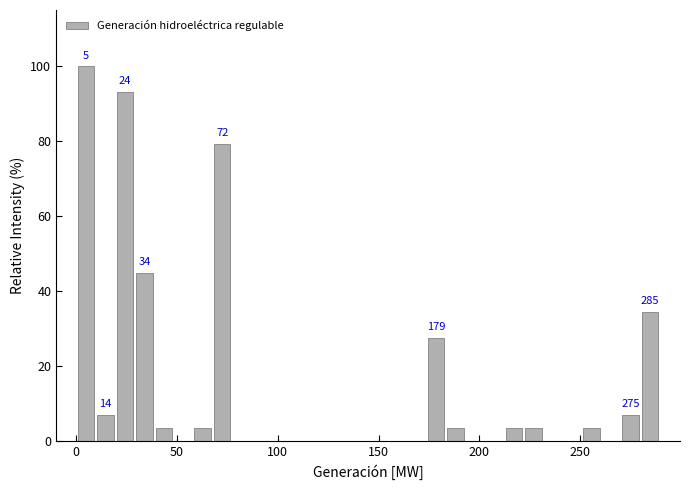

Around what value on the x-axis is the tallest bar? Give the approximate position of its centre, as read against the axis.

5